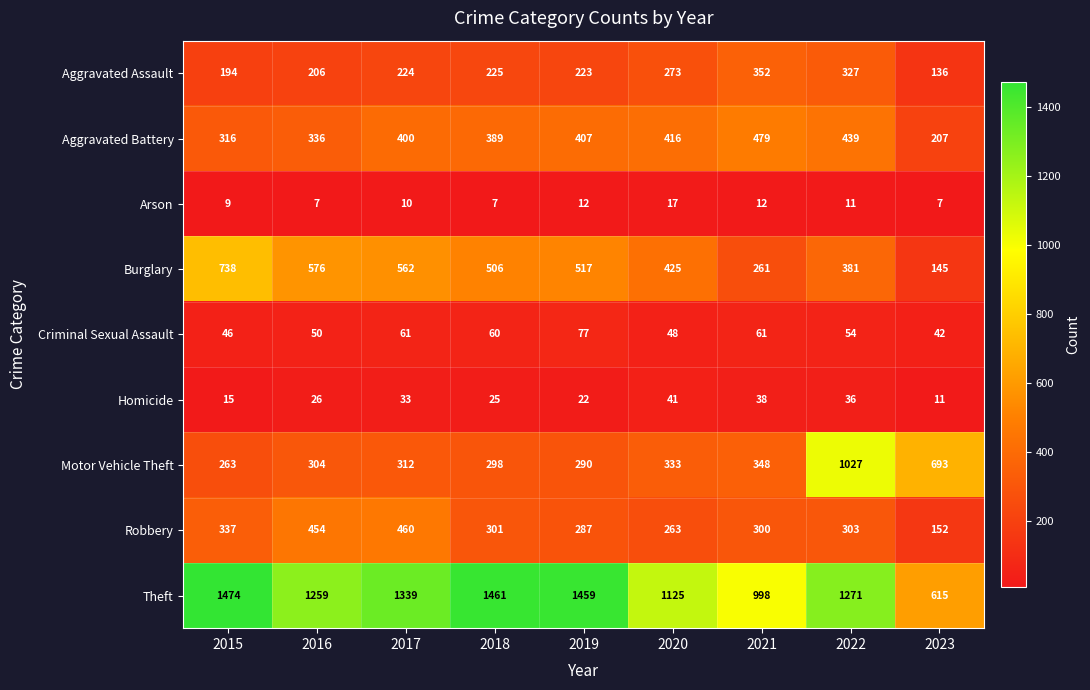

Which series has the largest total across all categories?

Theft